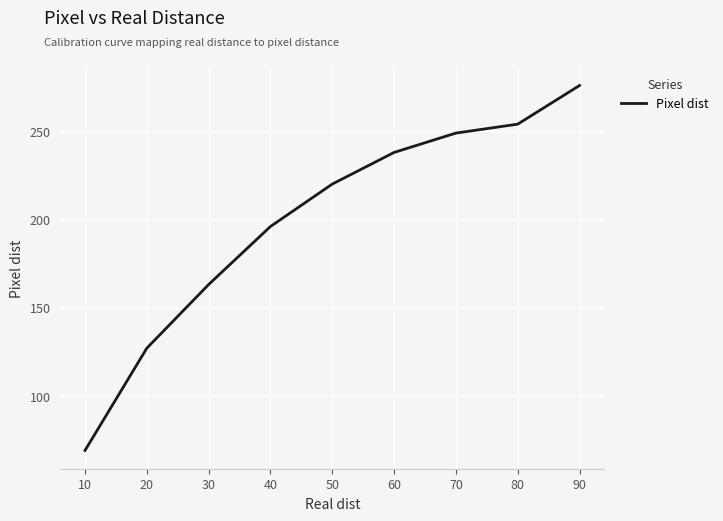

True or false: there are more than 1 points higher than both neighbors.

False